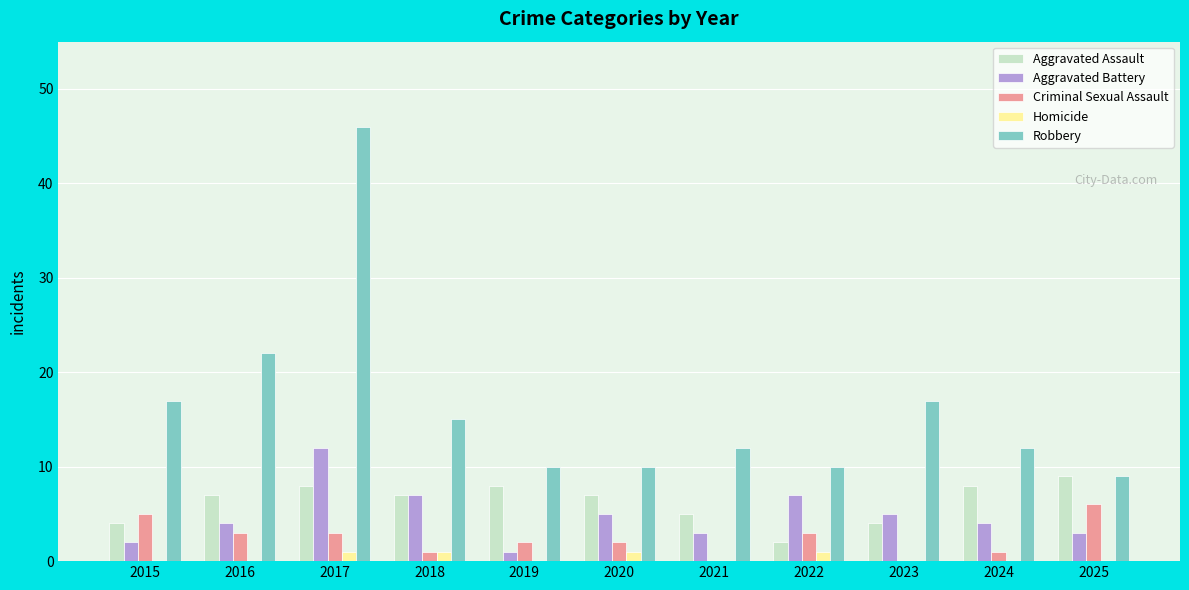

True or false: Homicide has a value of 0 at 2023.

True